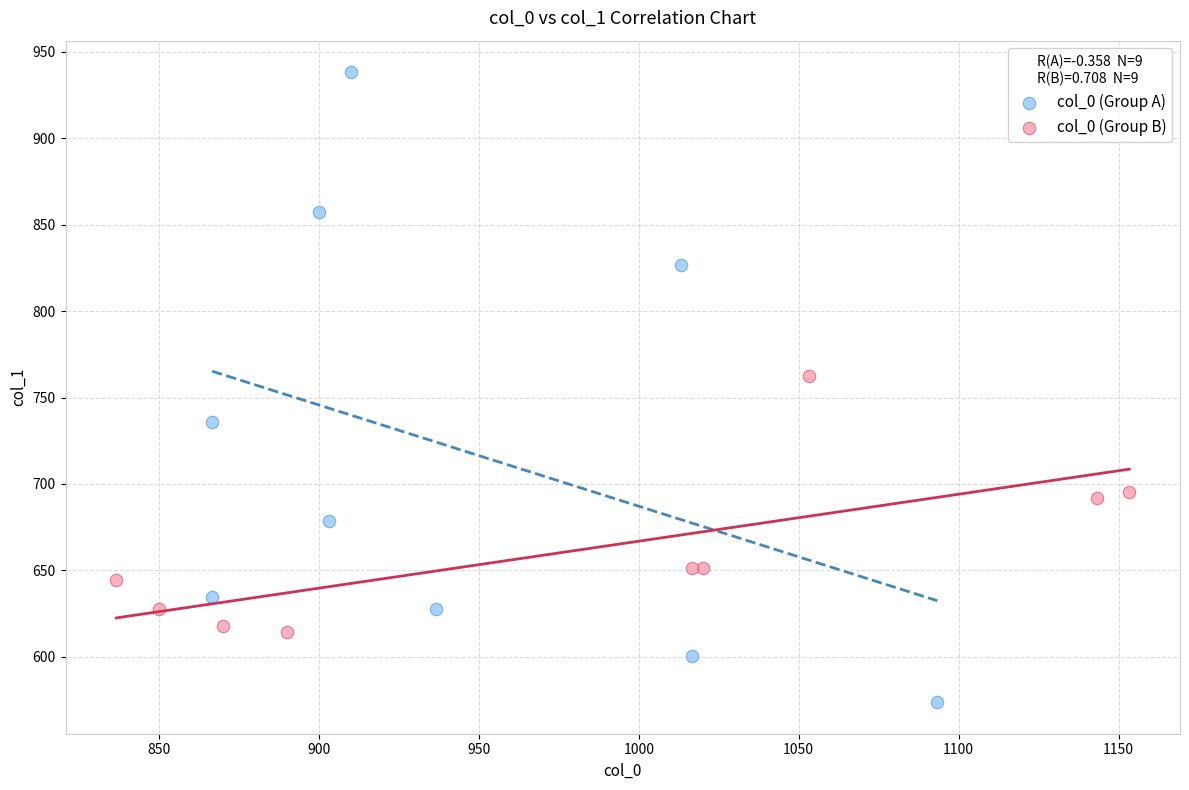

Which series contains the highest Y value?

col_0 (Group A)